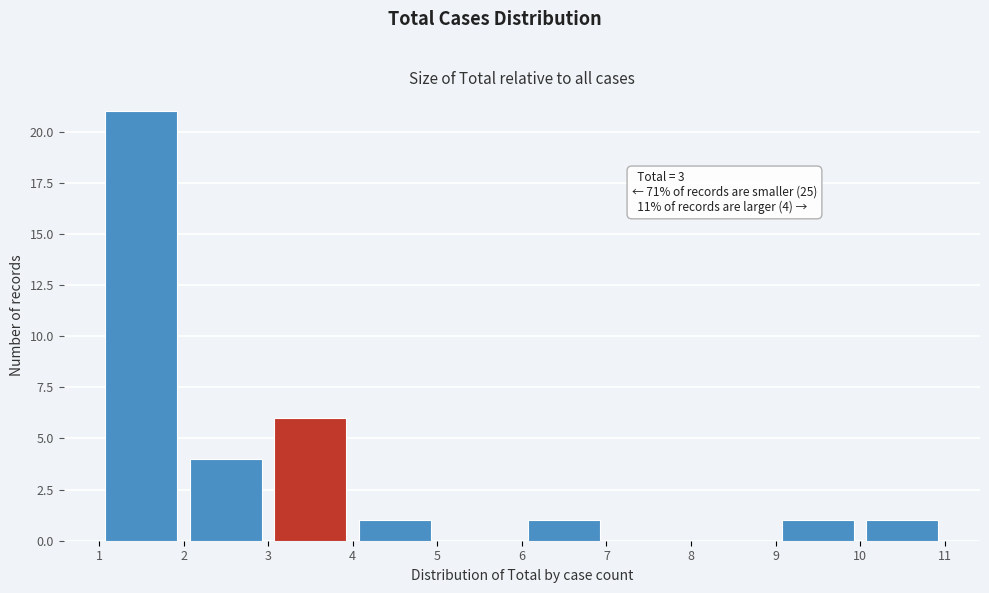

Which range on the x-axis has the tallest bar?

1 to 2